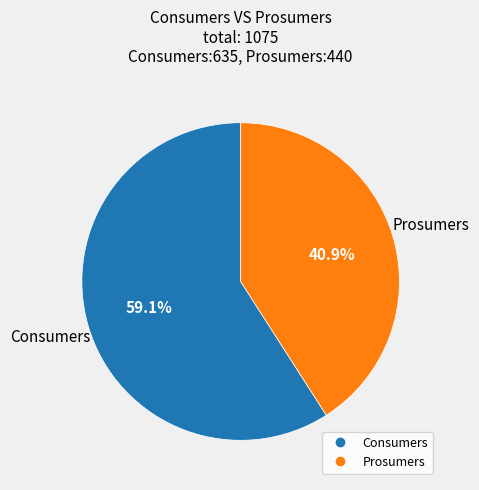

What is the majority slice?

Consumers